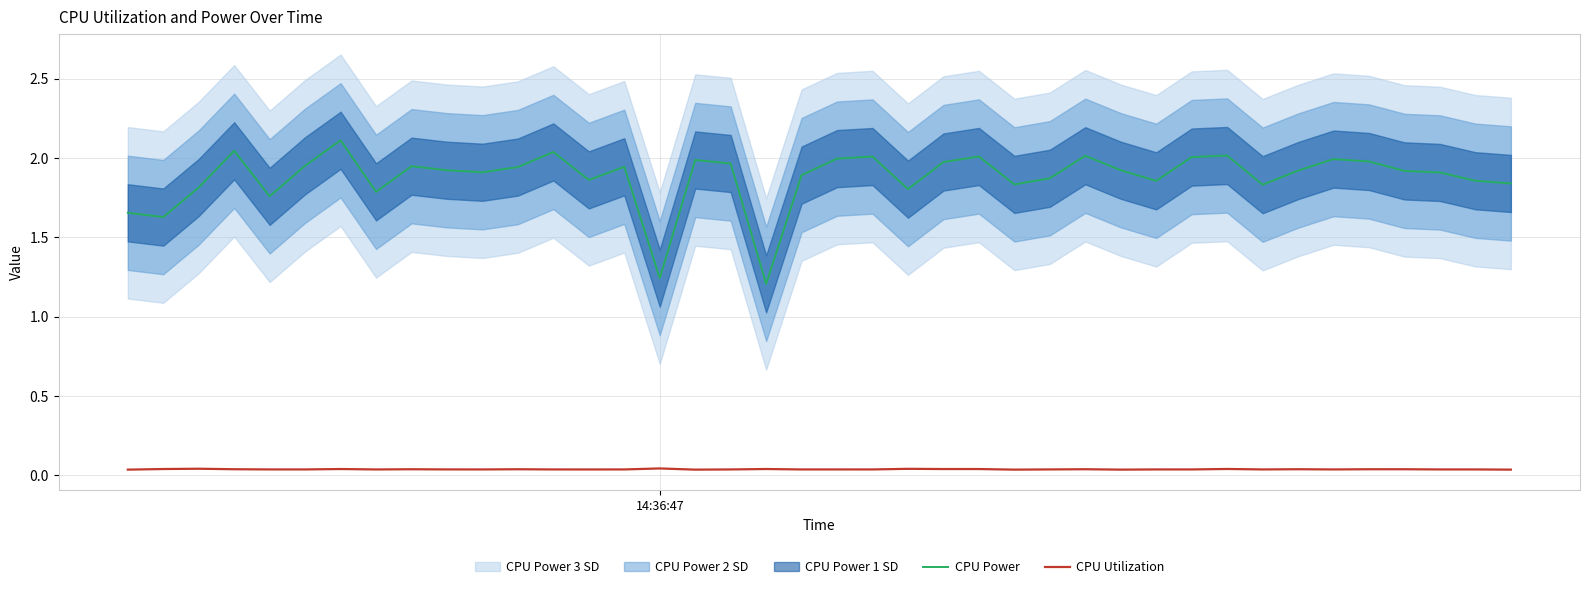

Which series has the largest total across all categories?

CPU Power